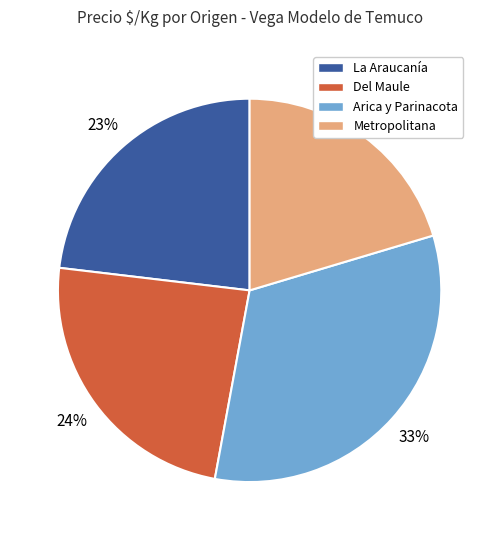

Which category has the smallest portion of the pie?

Metropolitana